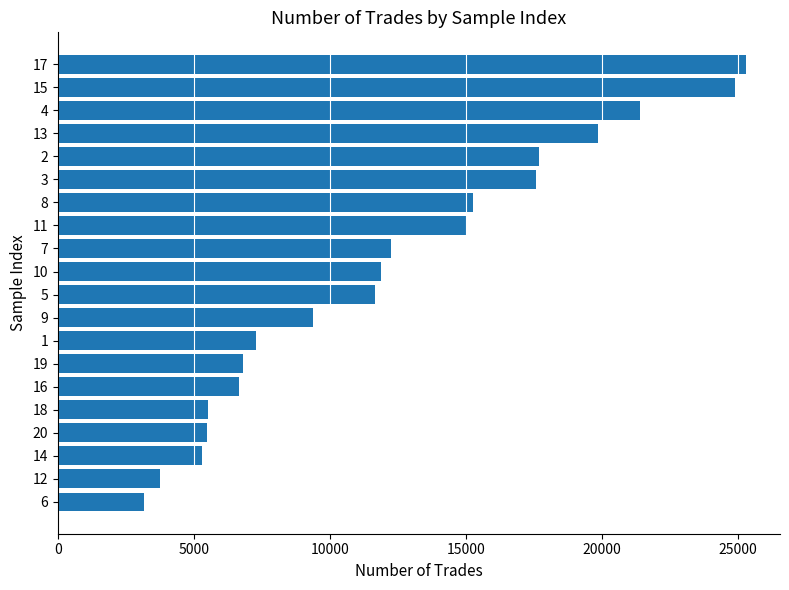

What is the sum of all values?

246254